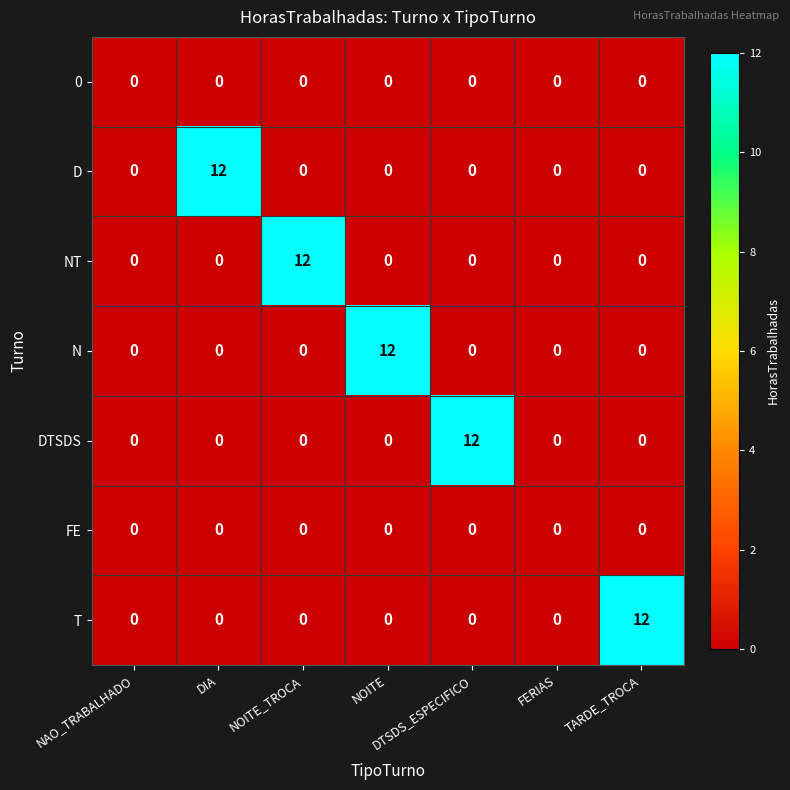

At how many categories does at least one series exceed 5?

5